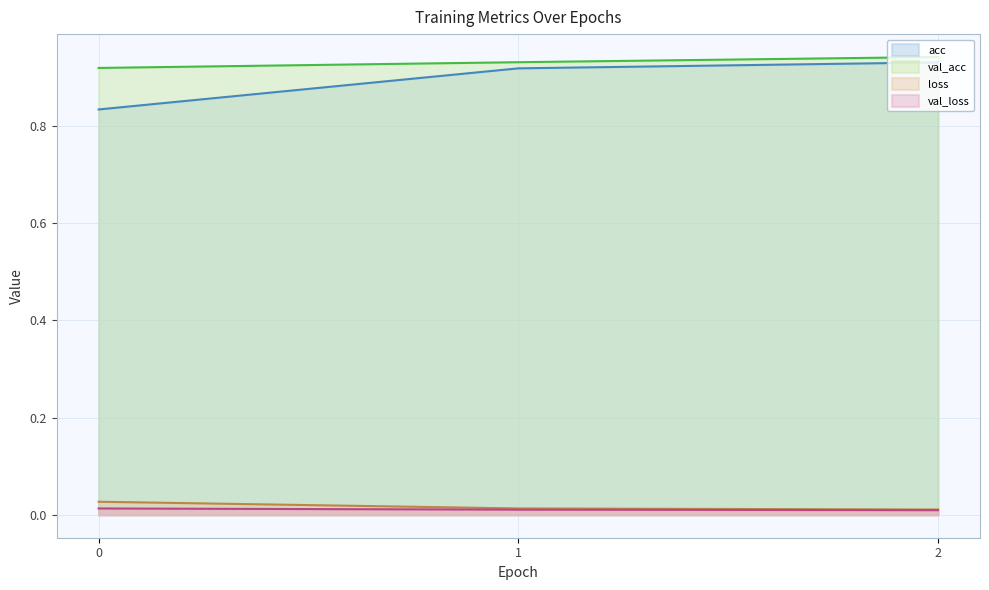

What is the total value across all series at 1?

1.9